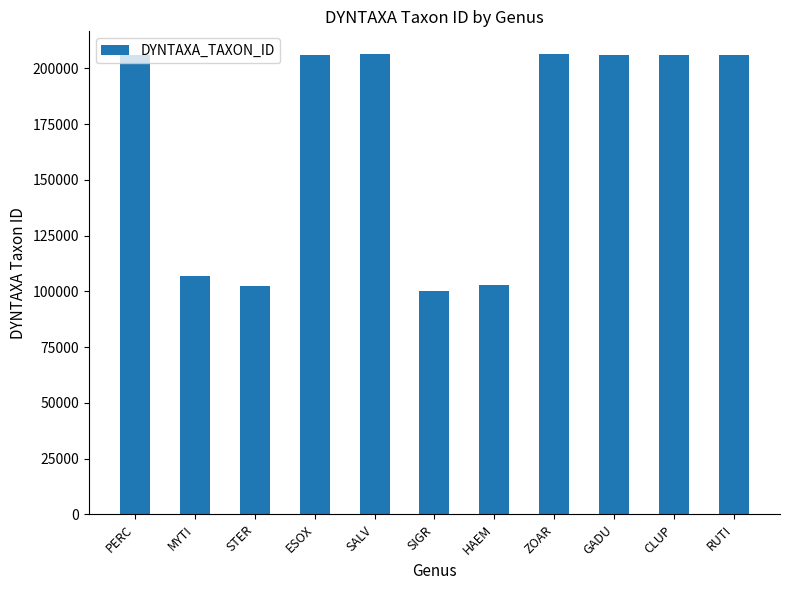

The chart shows a value of 113367 at ZOAR. True or false?

False